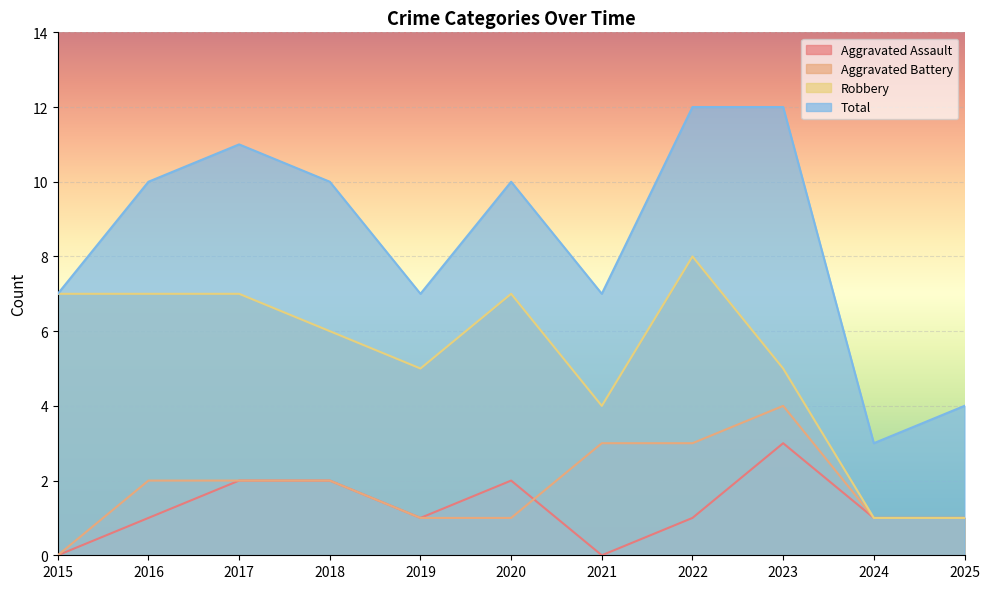

What is the maximum value shown in the chart?

12